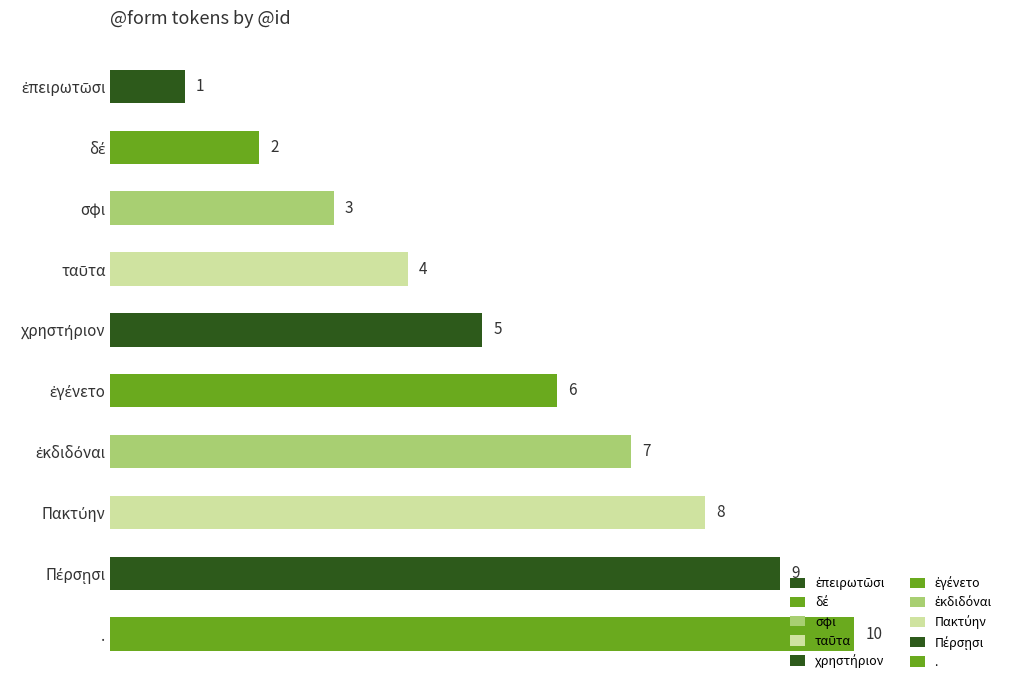

Count the values in the range 3 to 8.

6